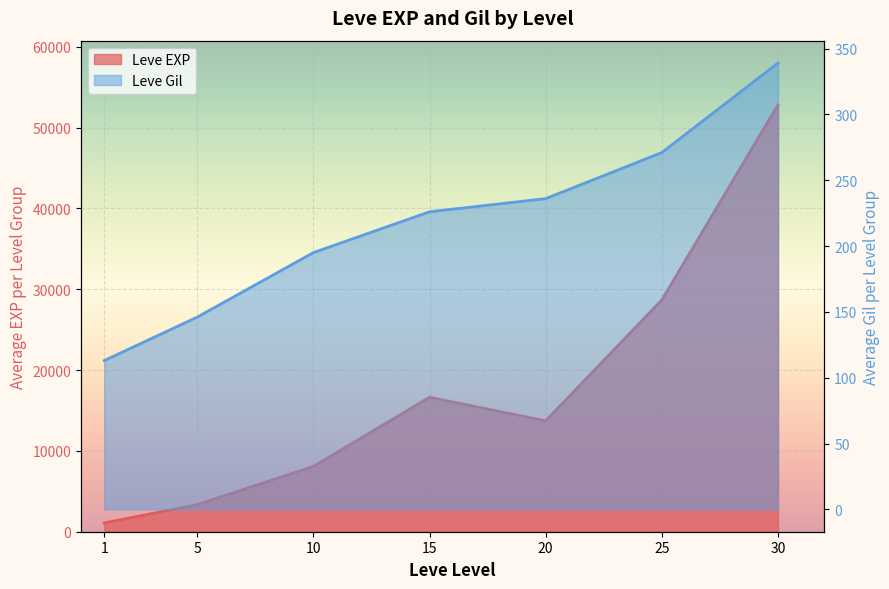

True or false: Leve EXP and Leve Gil cross at least once.

False